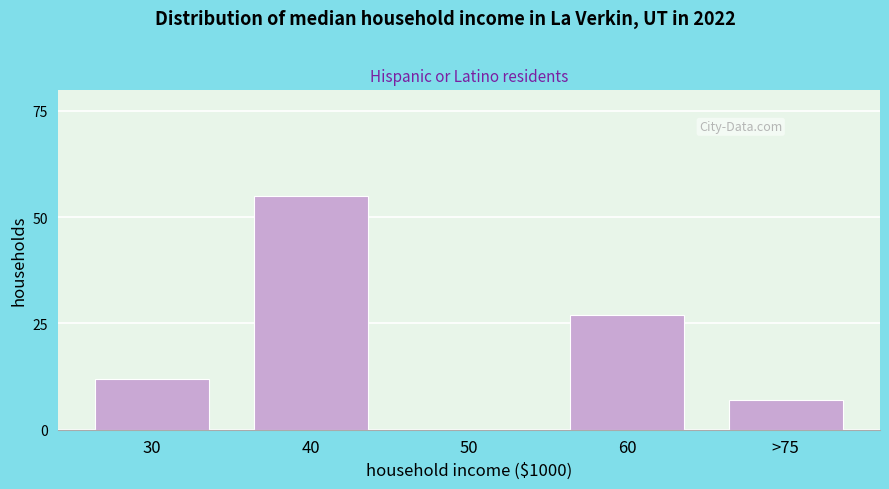

Reading left to right, transcribe all the data shown in this chart.

30=12	40=55	50=0	60=27	>75=7